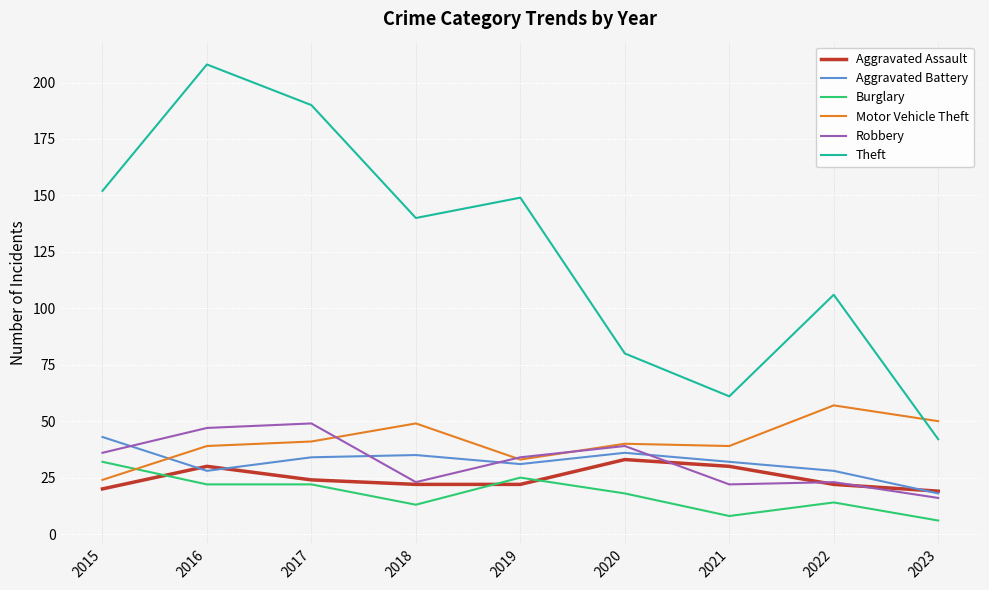

At which label does Aggravated Battery reach its minimum?

2023